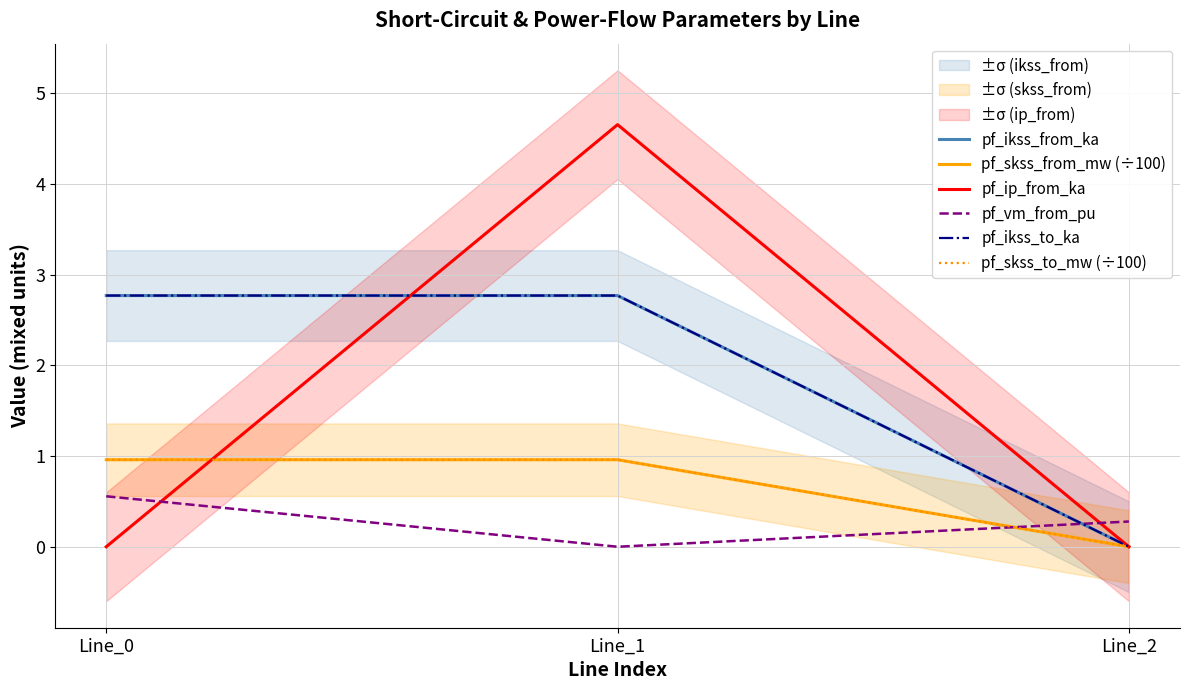

How many values in the pf_ikss_from_ka series exceed 2?

2